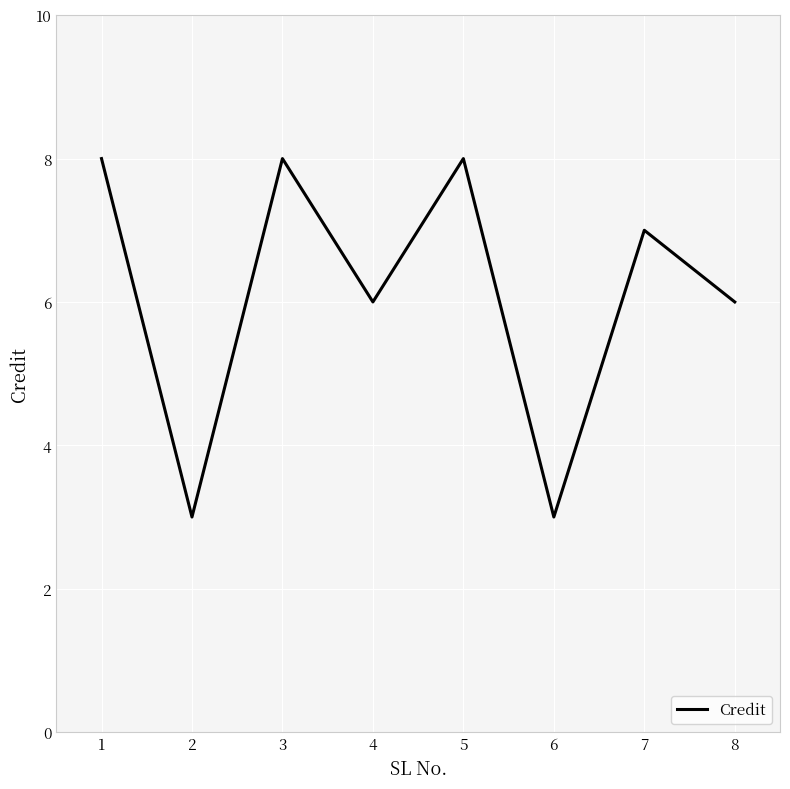

Does the chart have visible grid lines?

Yes